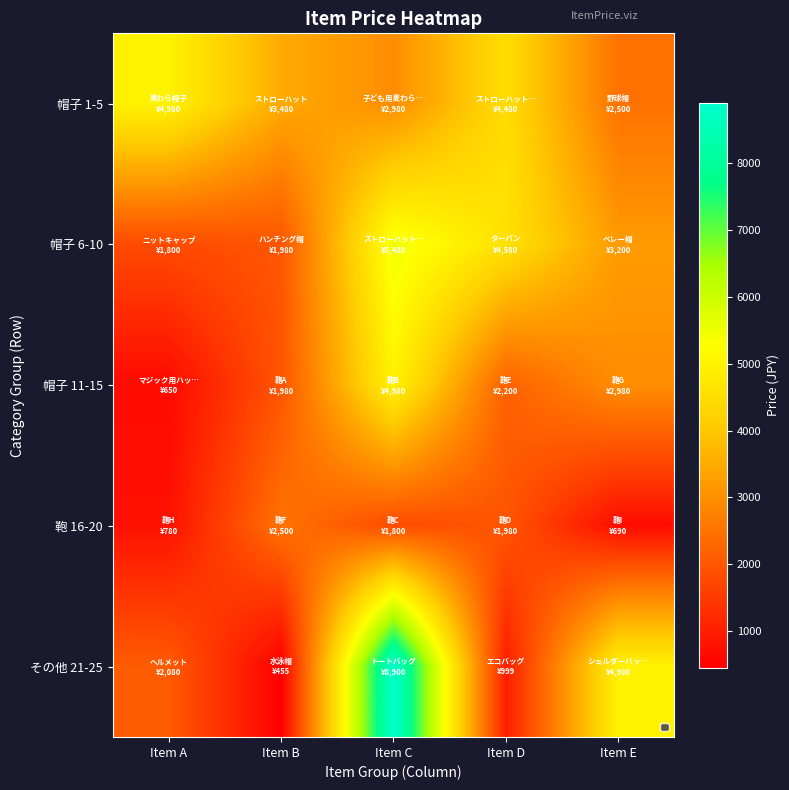

What is the spread (max minus min) of values at Item E?

4290